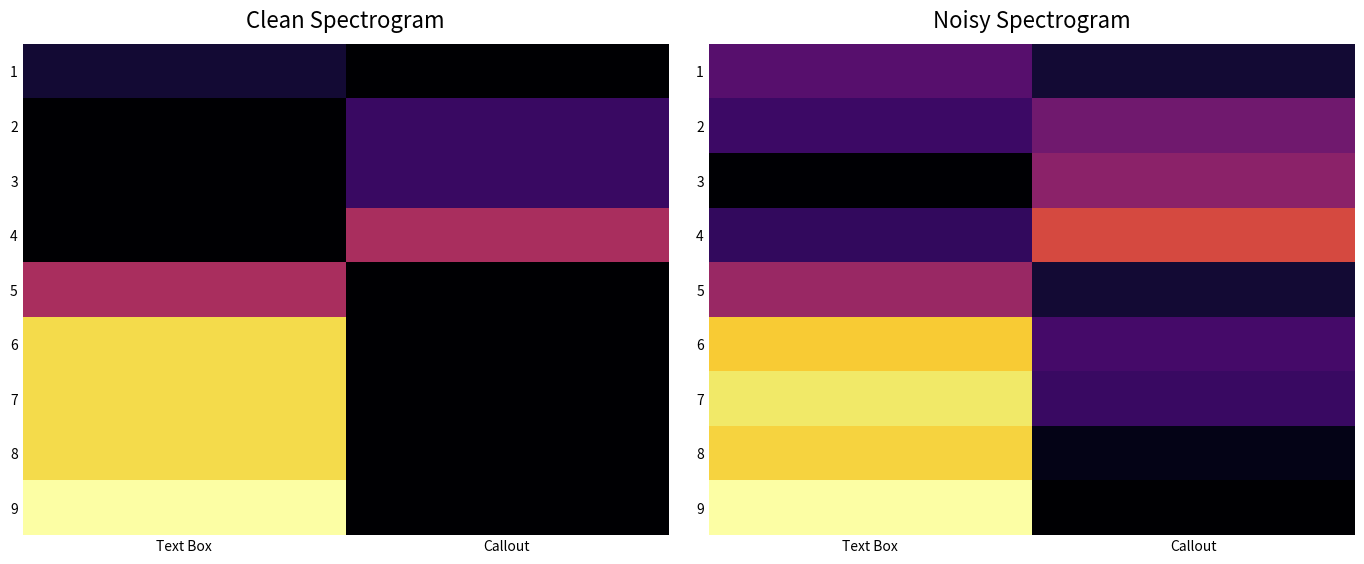

What is the highest value of the 6 series?

11.1